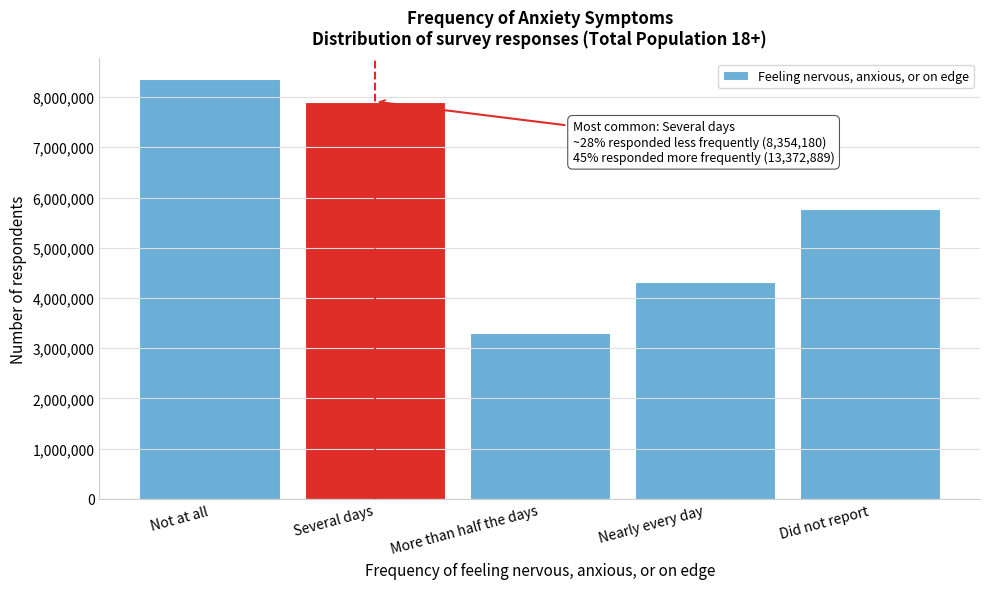

Reading left to right, list all the values displayed in this chart.

8354180	7911108	3294256	4310509	5768124